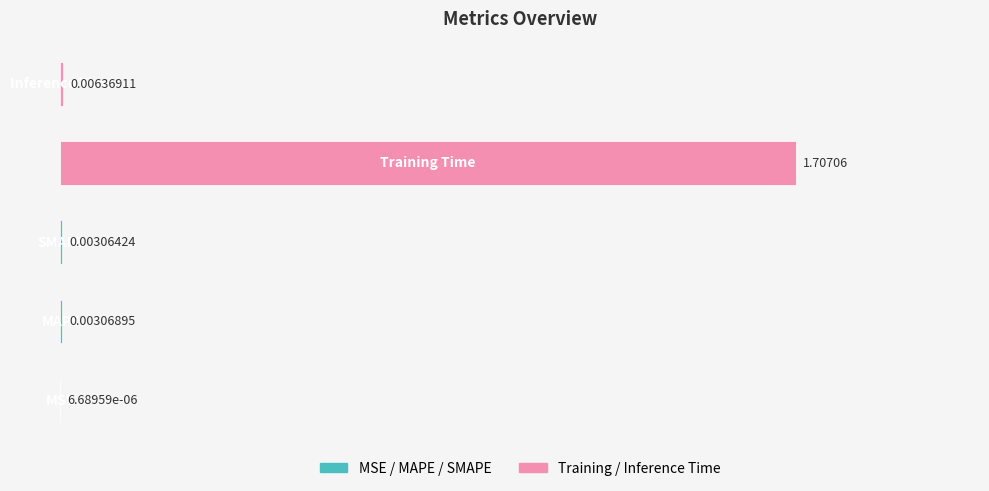

What is the sum of all values?

1.7